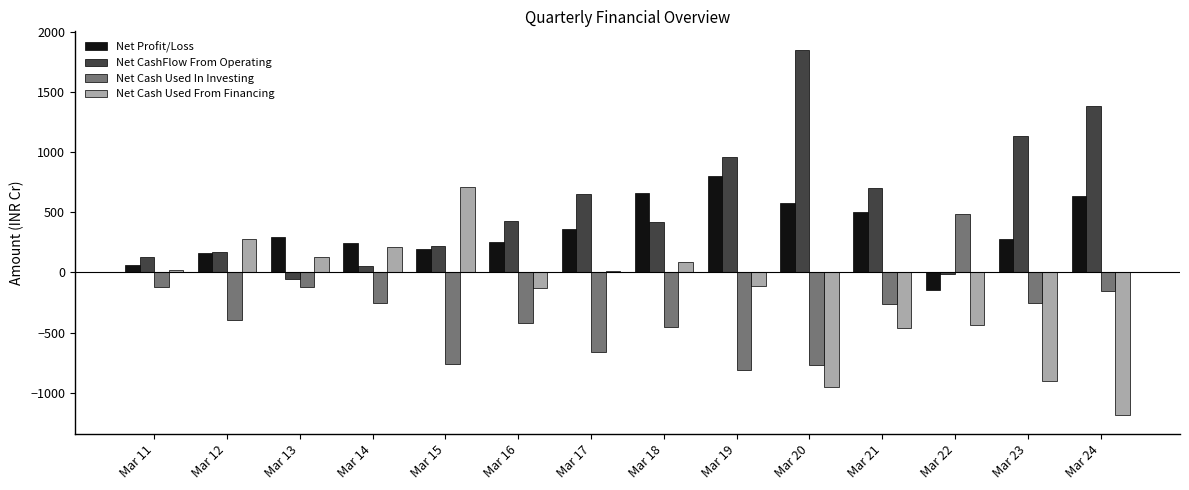

True or false: Net Cash Used In Investing has a value of -119.2 at Mar 13.

True